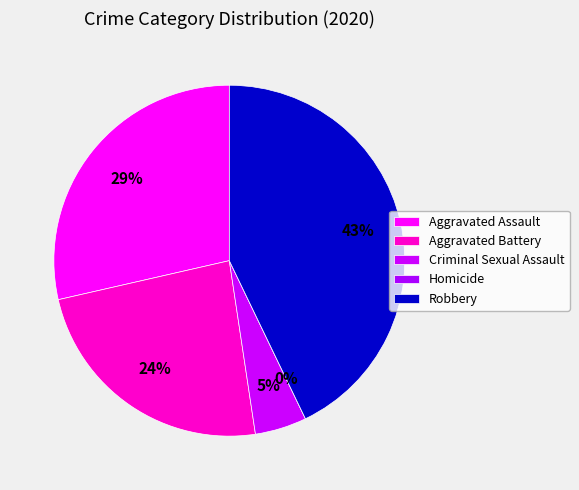

Which category has the biggest portion of the pie?

Robbery